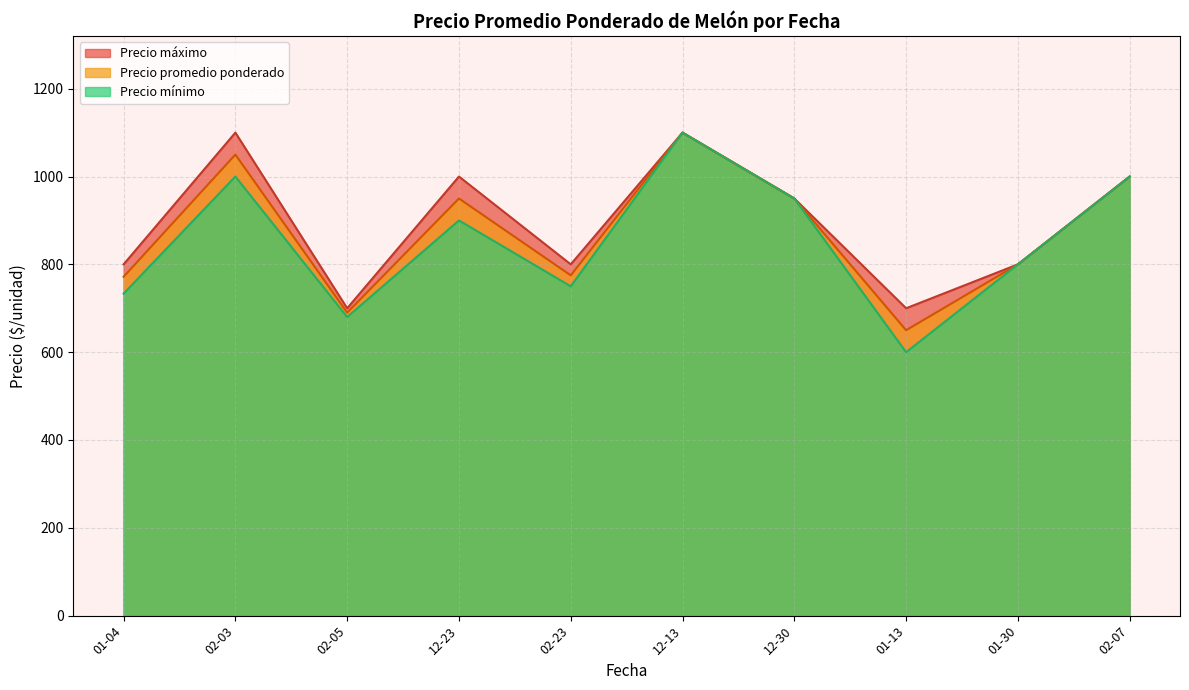

At which label does Precio mínimo reach its minimum?

01-13